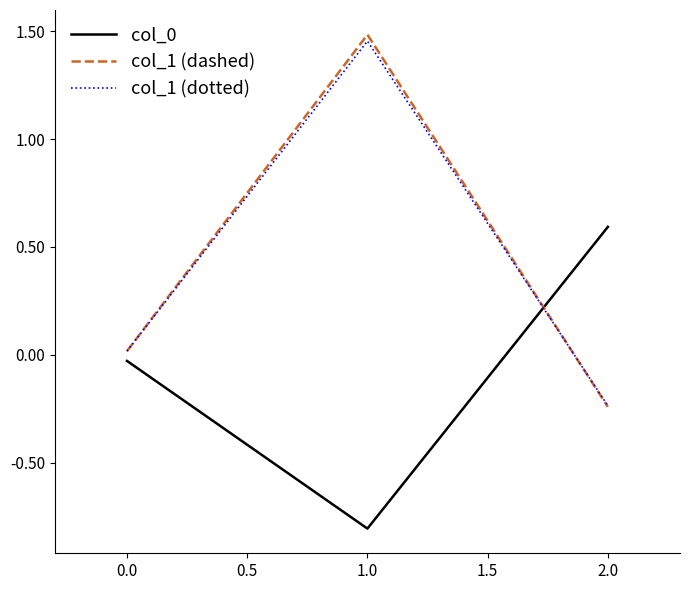

How many lines are shown in the chart?

3